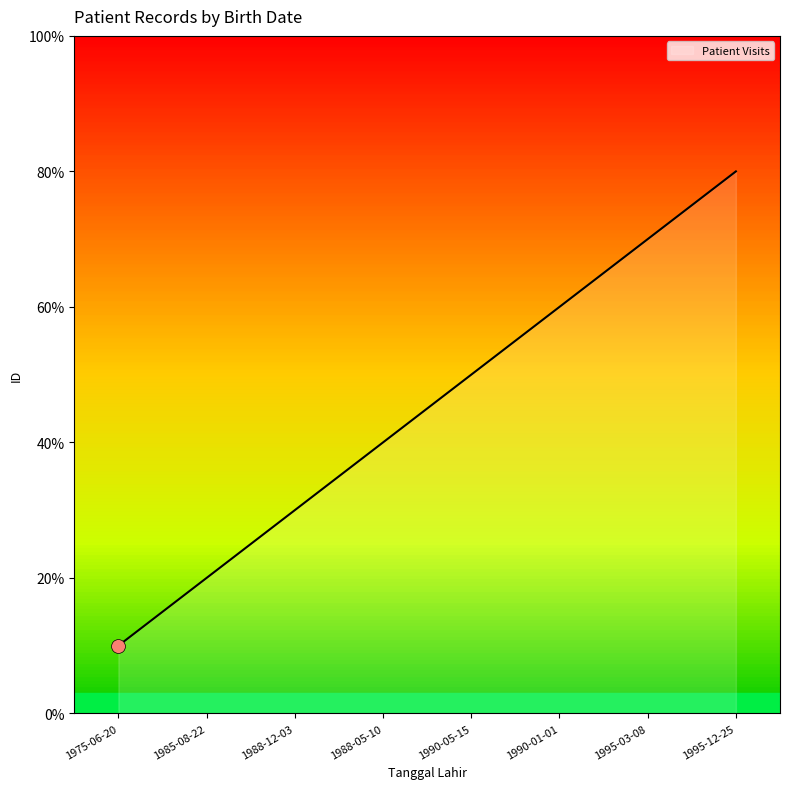

Does the chart display data point markers on the line(s)?

No